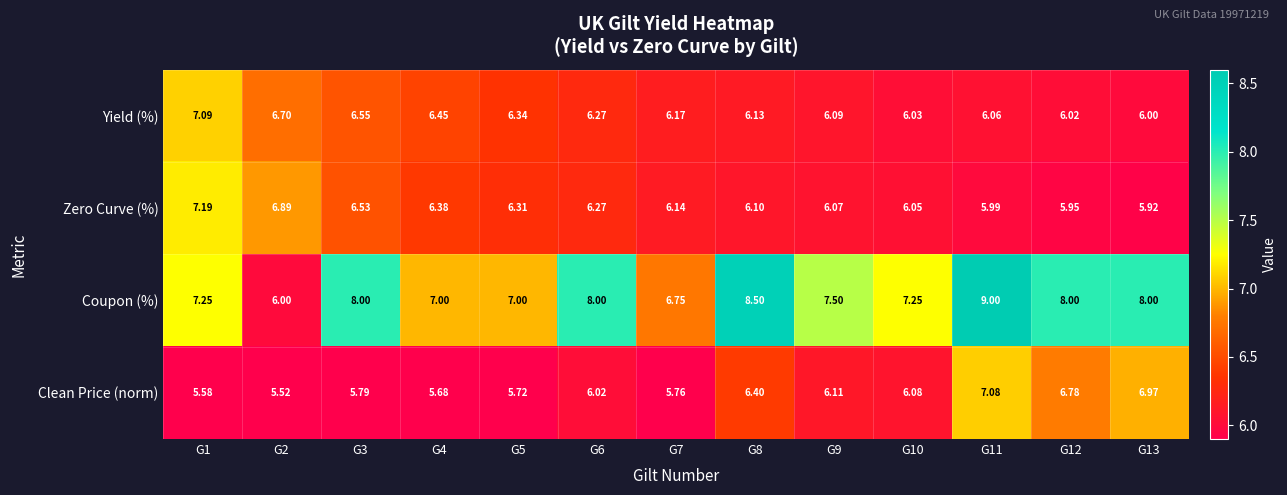

Which series changed the most between G3 and G11?

Clean Price (norm)